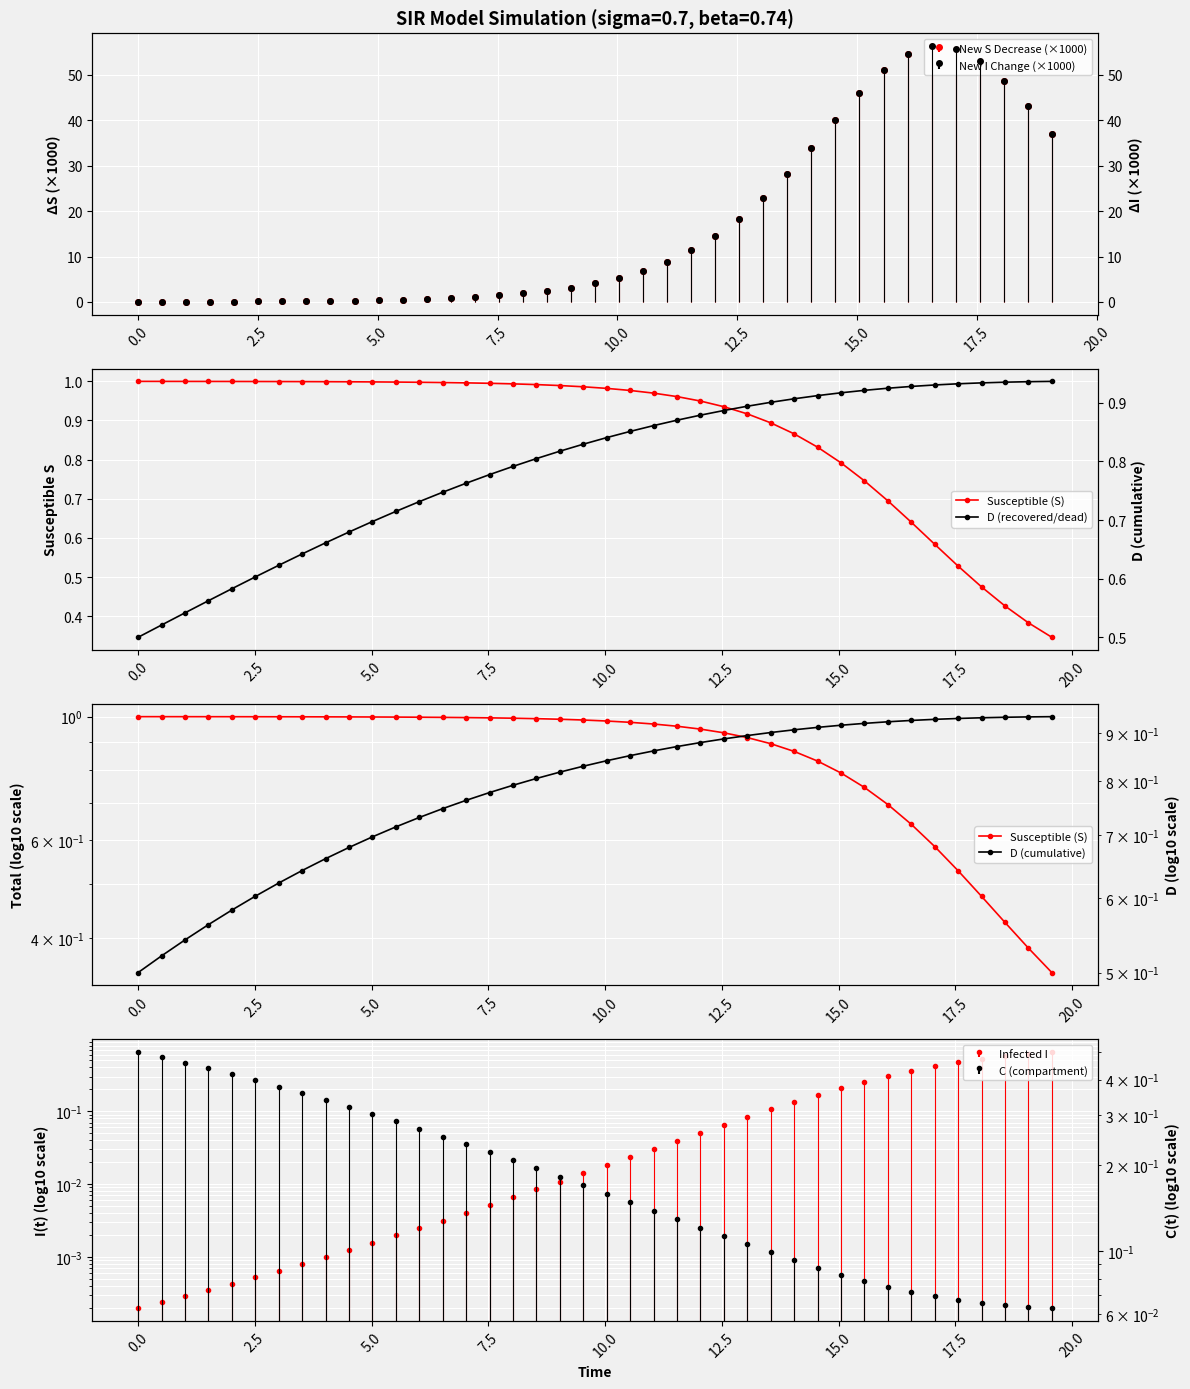

The value of D (cumulative) at 19 is 1.2. True or false?

False